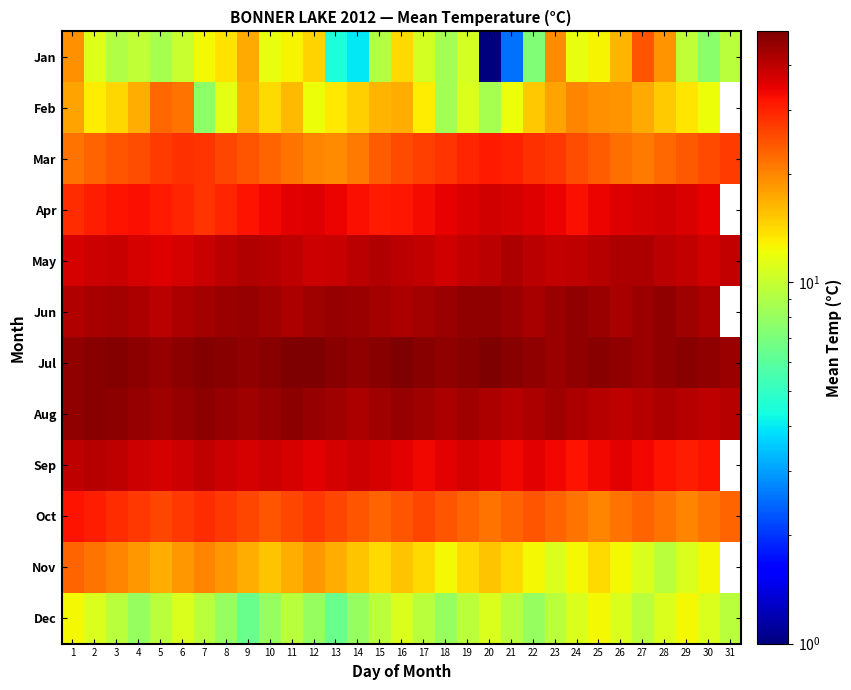

What is the sum of the Jun values at 14 and 1?

86.5